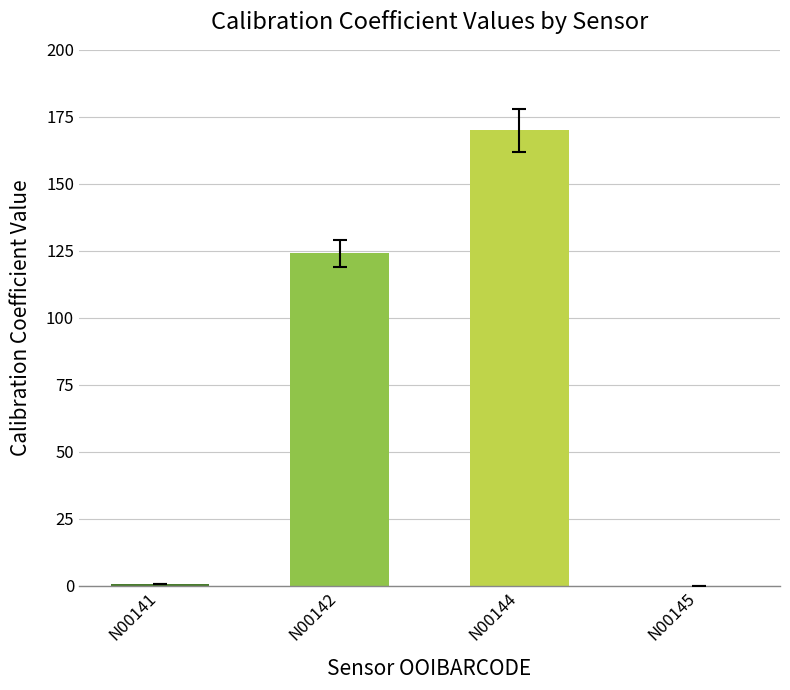

What is the ratio of the value at N00144 to the value at N00142?

1.4